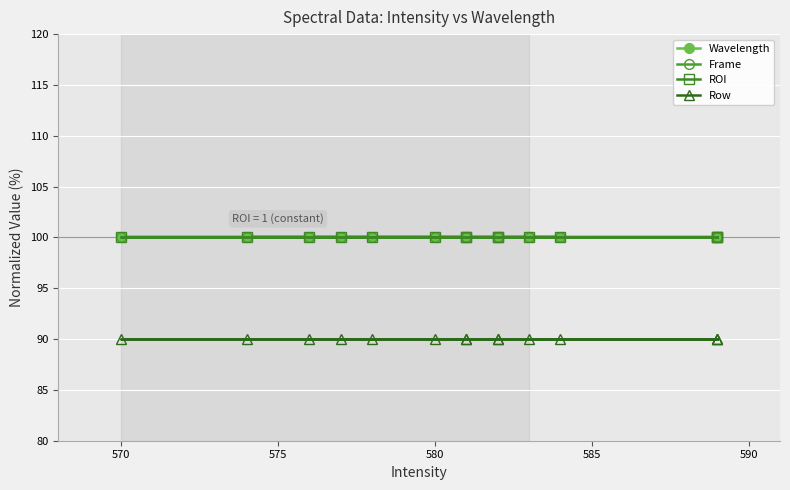

Which series has the widest spread of values?

Wavelength